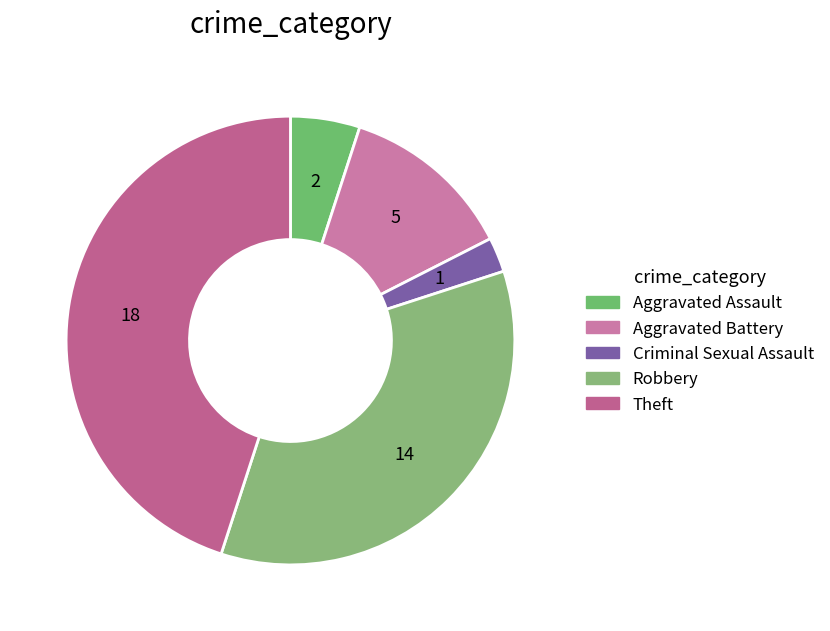

Approximately how many times larger is the value at Aggravated Assault compared to Aggravated Battery?

0.4